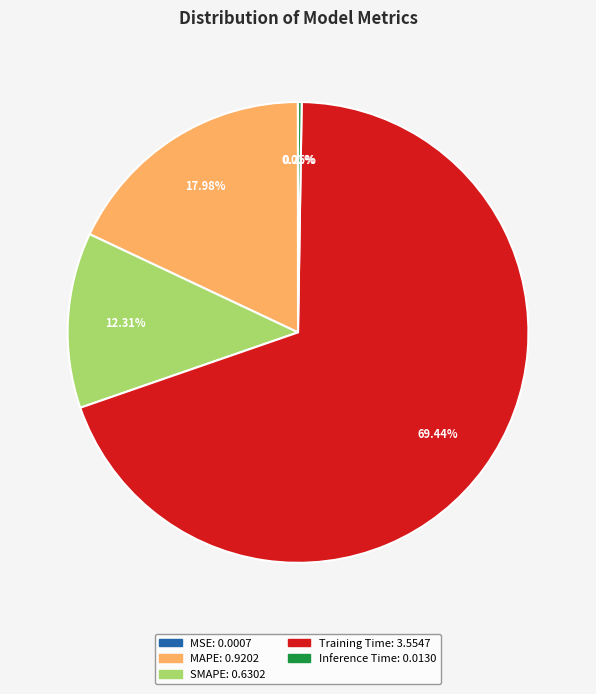

To the nearest percent, what portion does SMAPE represent?

12%